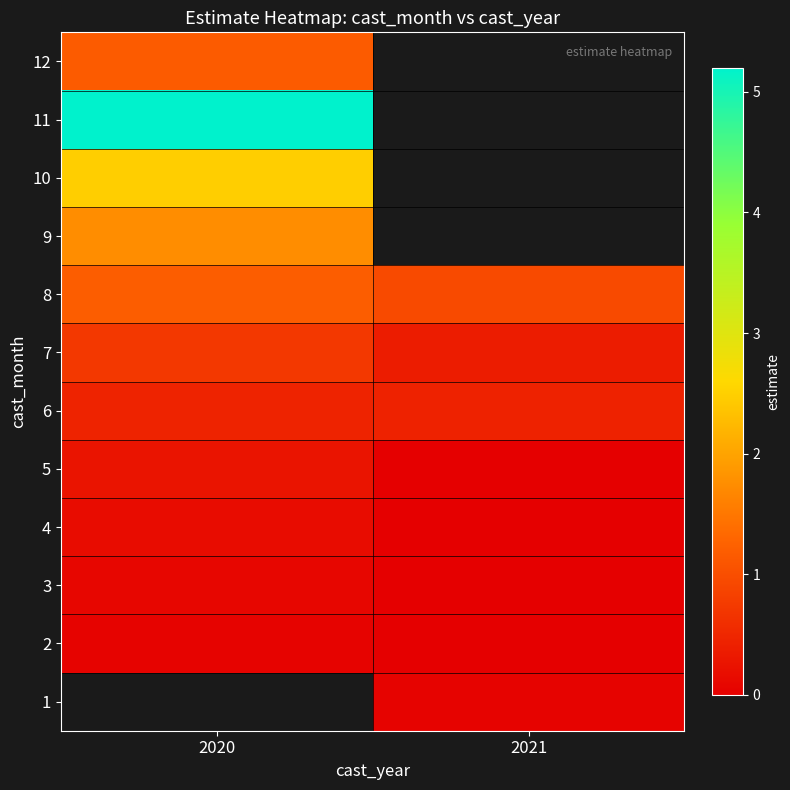

Is it true that 11 equals 7.5 at 2020?

False